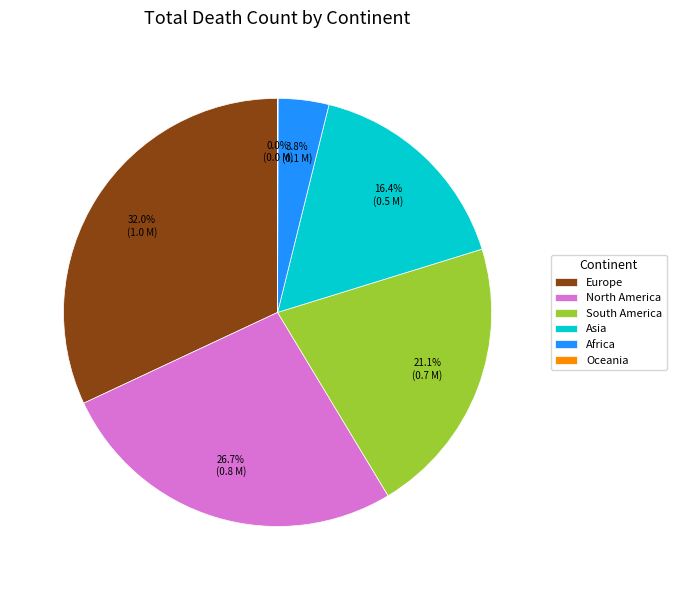

Which has a higher value, Europe or Asia?

Europe